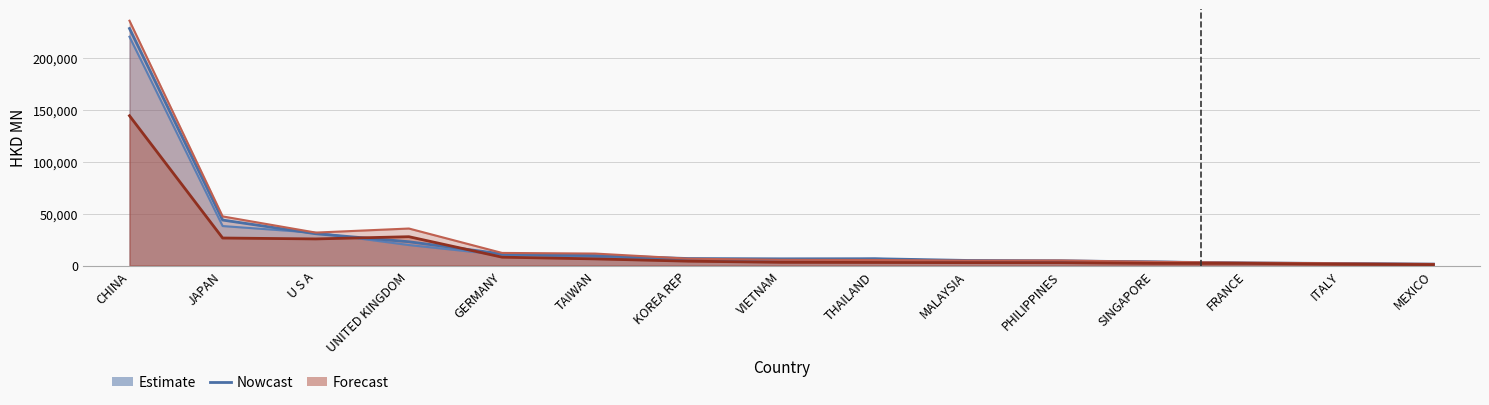

At which category does Forecast (201908) reach its first local peak?

UNITED KINGDOM